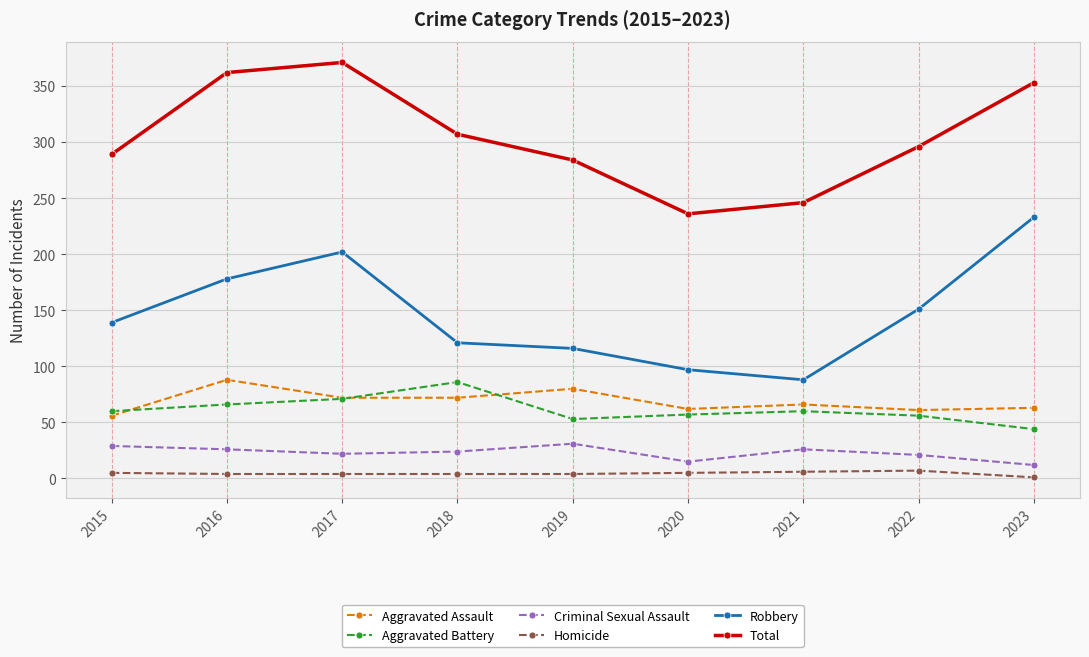

Which category has the highest value across all series?

2017